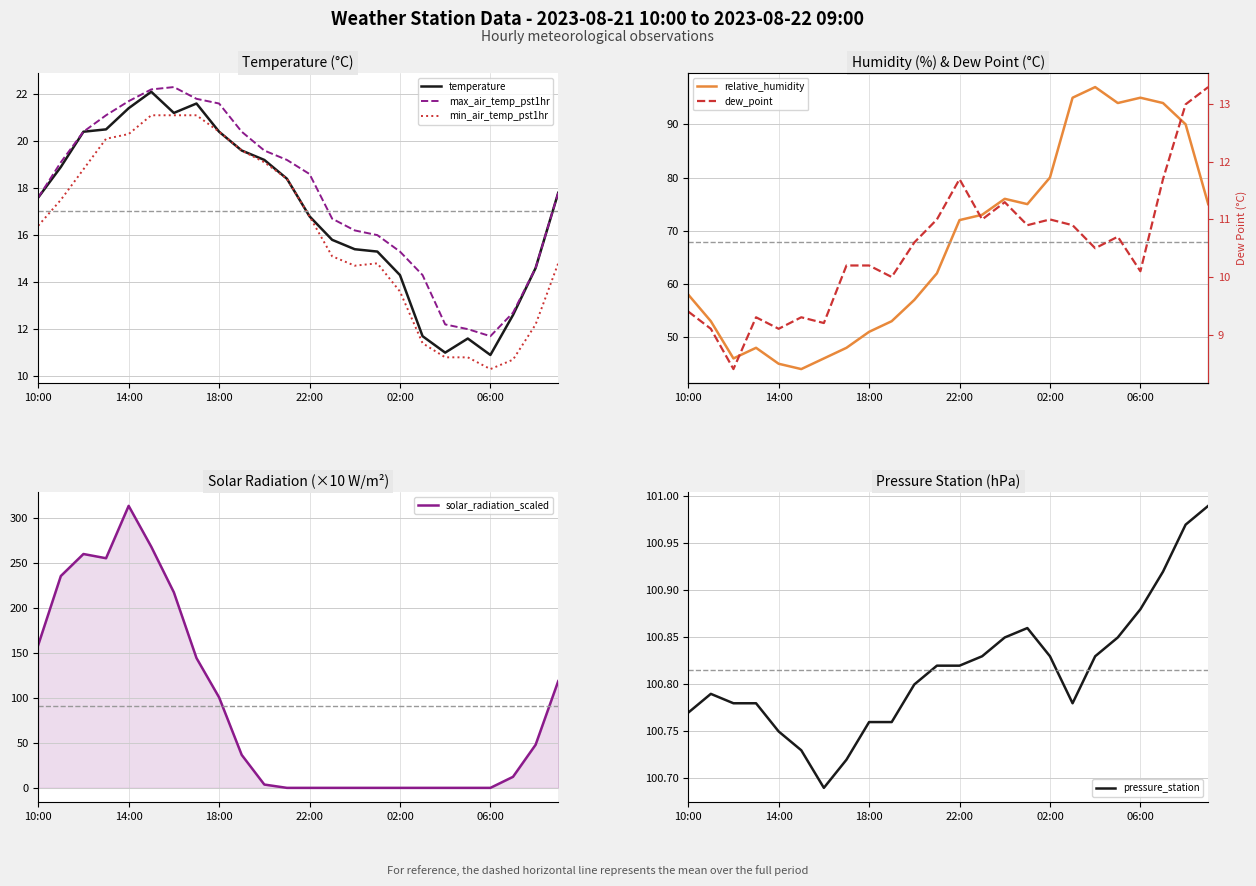

True or false: temperature has a value of 25.4 at 01:00.

False